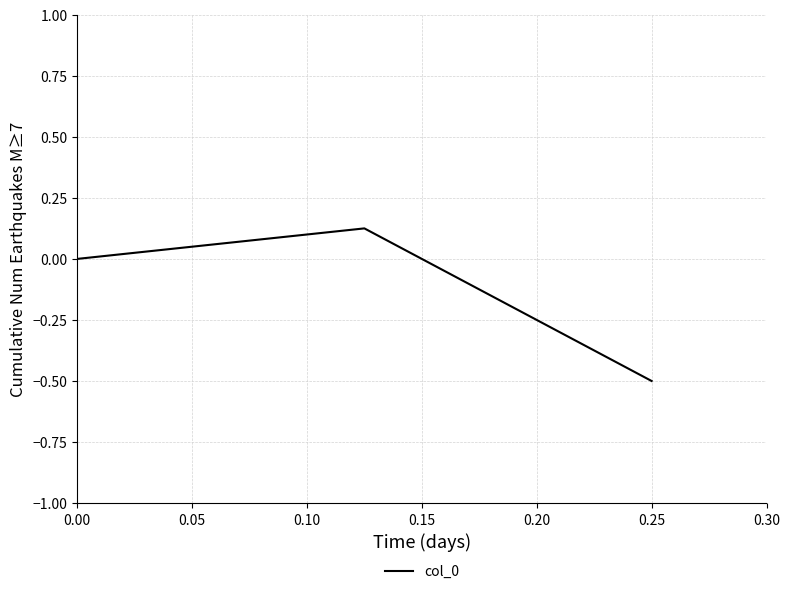

What is the value of the 2nd point from the left?

0.1